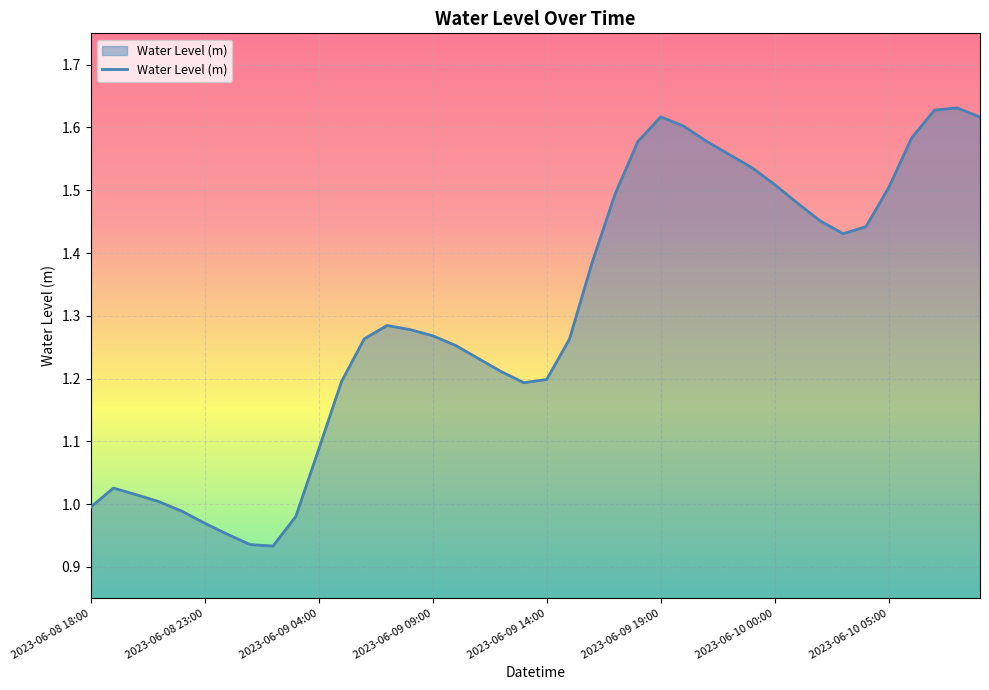

What is the difference between the maximum and minimum values?

0.7